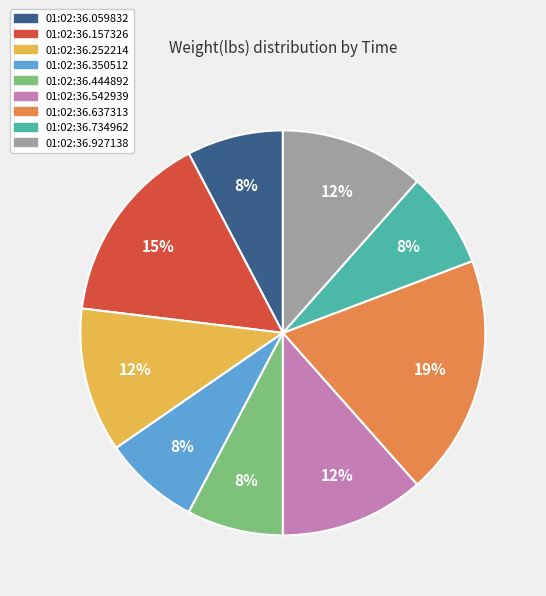

Between 01:02:36.252214 and 01:02:36.734962, which is larger?

01:02:36.252214